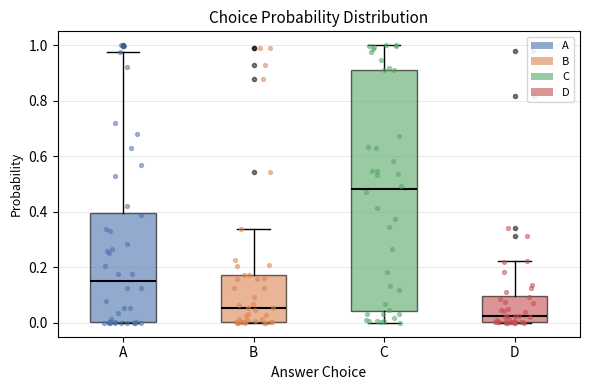

Which box has the highest median line?

C